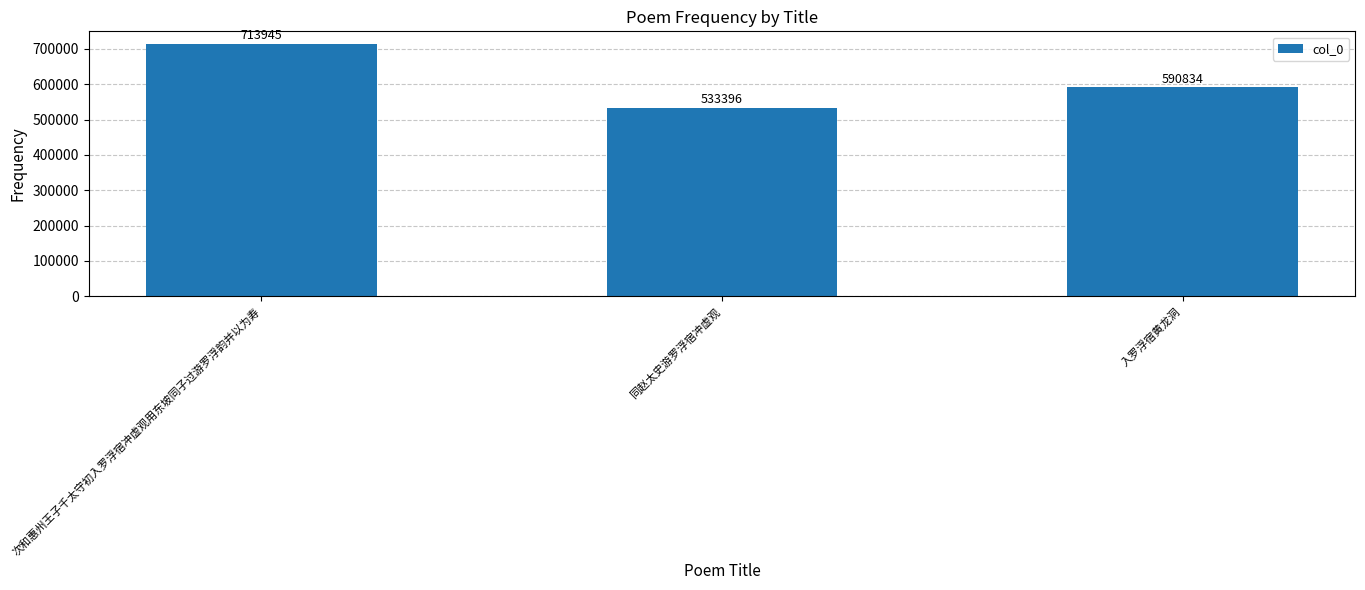

At which category does the chart reach its minimum across all series?

同赵太史游罗浮宿冲虚观